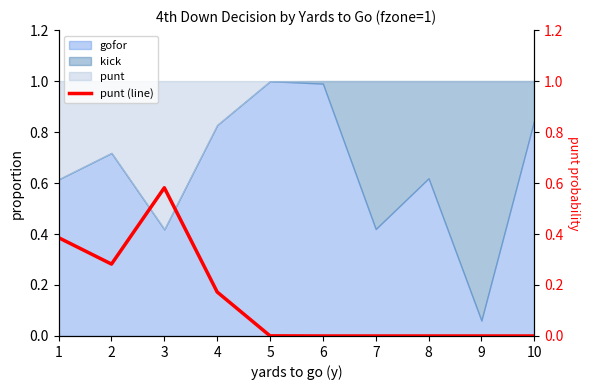

List the labels in order of value, largest first.

3, 1, 2, 4, 5, 6, 7, 8, 9, 10